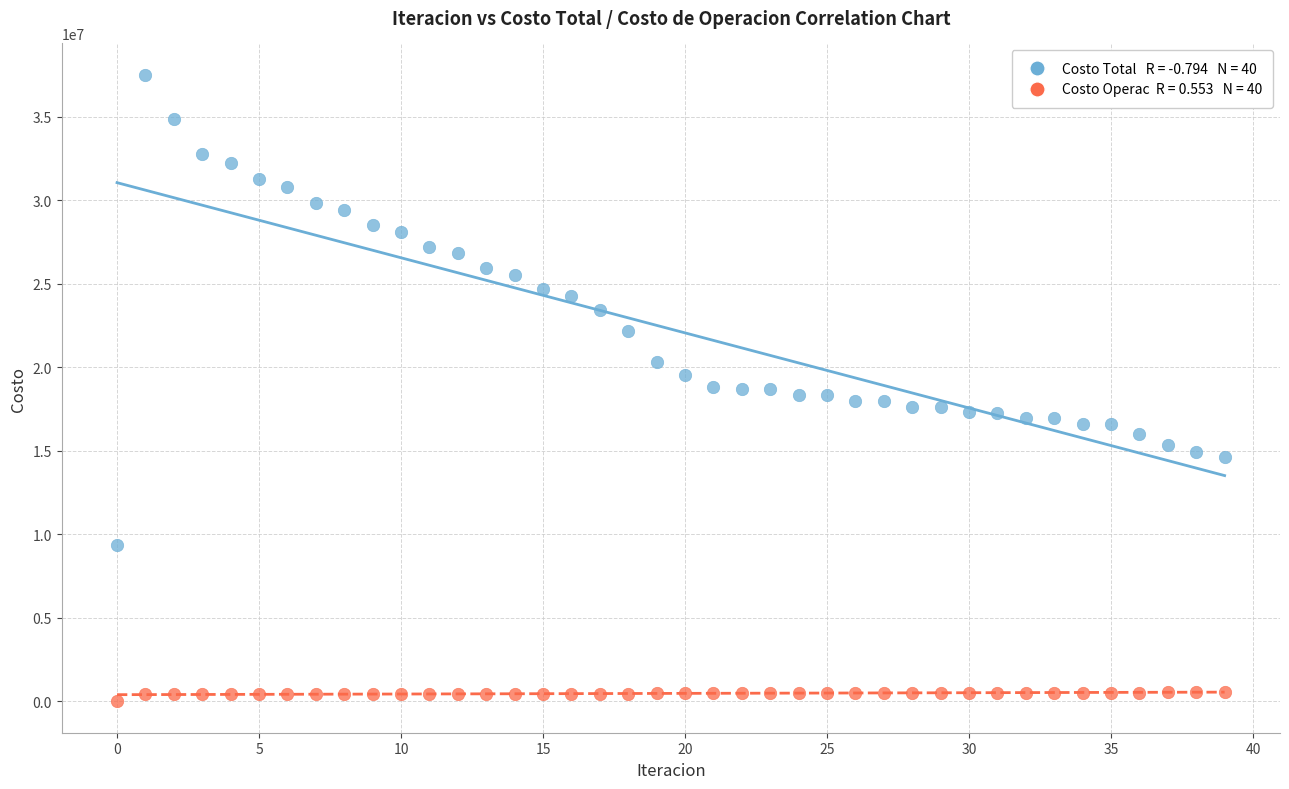

Across all data points, what is the range of Y values (max minus min)?

37512213.1